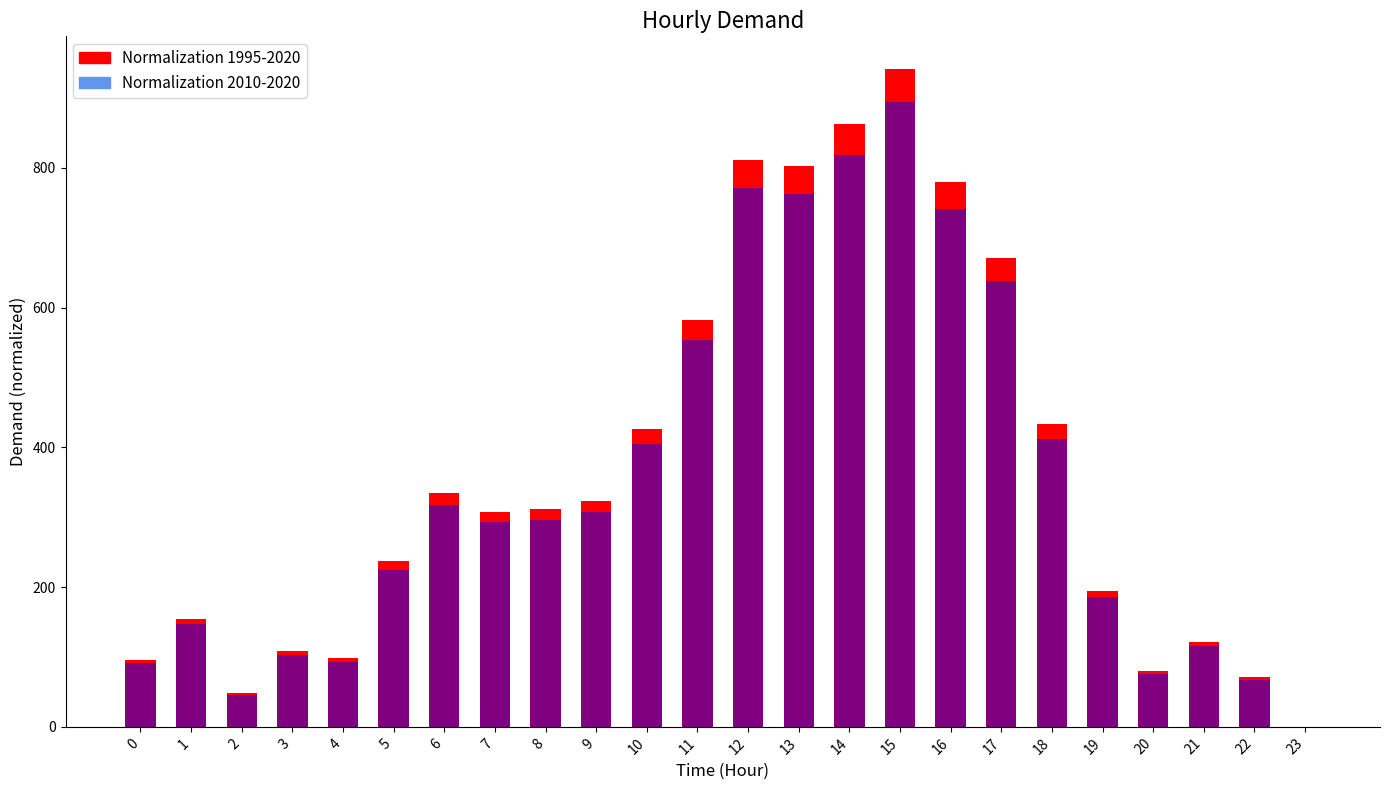

The value of Normalization 2010-2020 at 19 is 185.2. True or false?

True